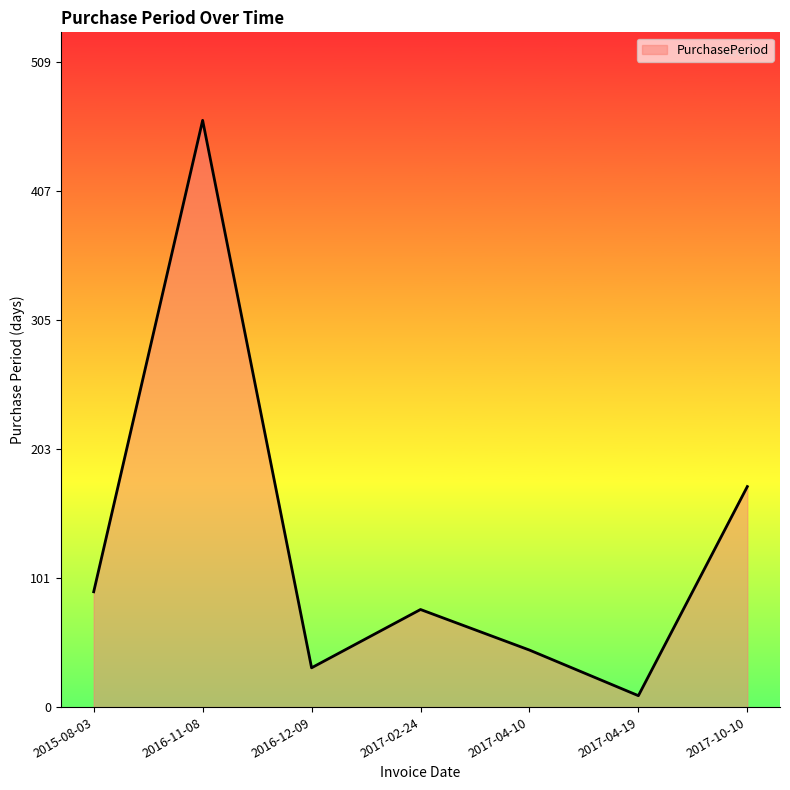

True or false: the data shows 31 at 2016-12-09.

True